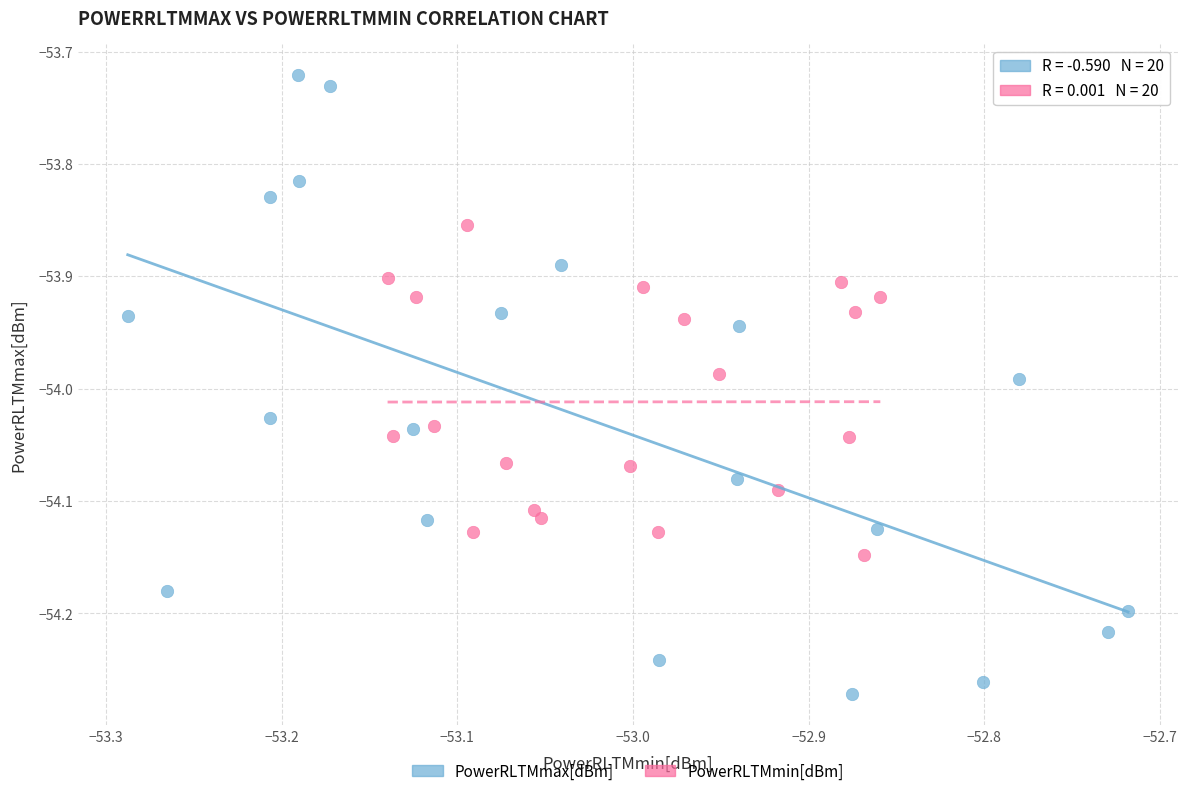

Which series has the widest spread of Y values?

PowerRLTMmax[dBm]